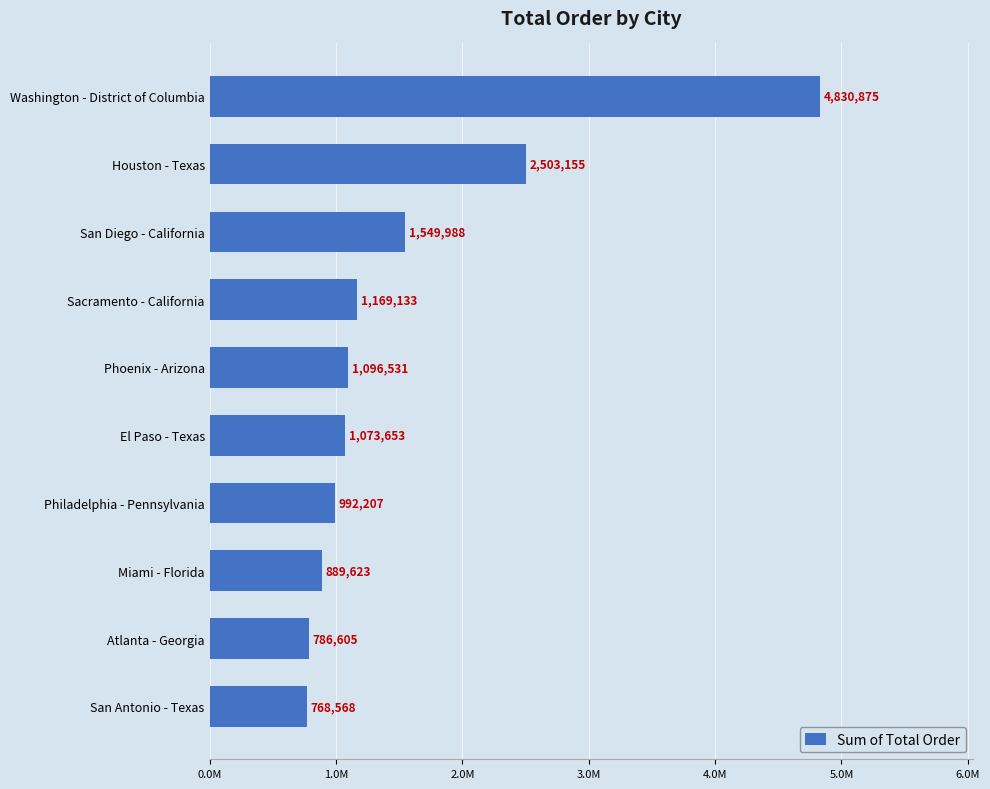

What is the difference between the maximum and minimum values?

4062307.5